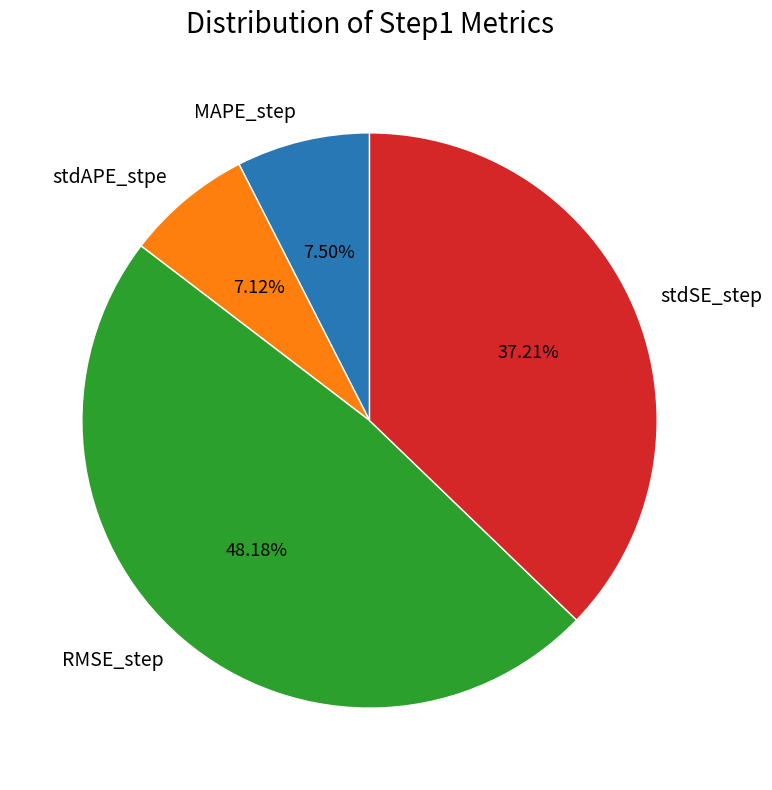

Do stdAPE_stpe and MAPE_step together represent more than half of the pie?

No